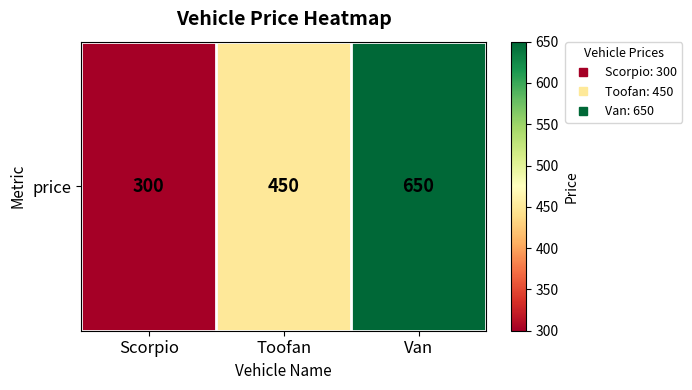

What is the change in value from Toofan to Van?

+200